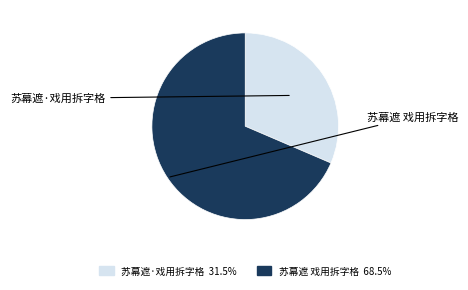

Is 苏幕遮·戏用拆字格 the majority of the pie?

No